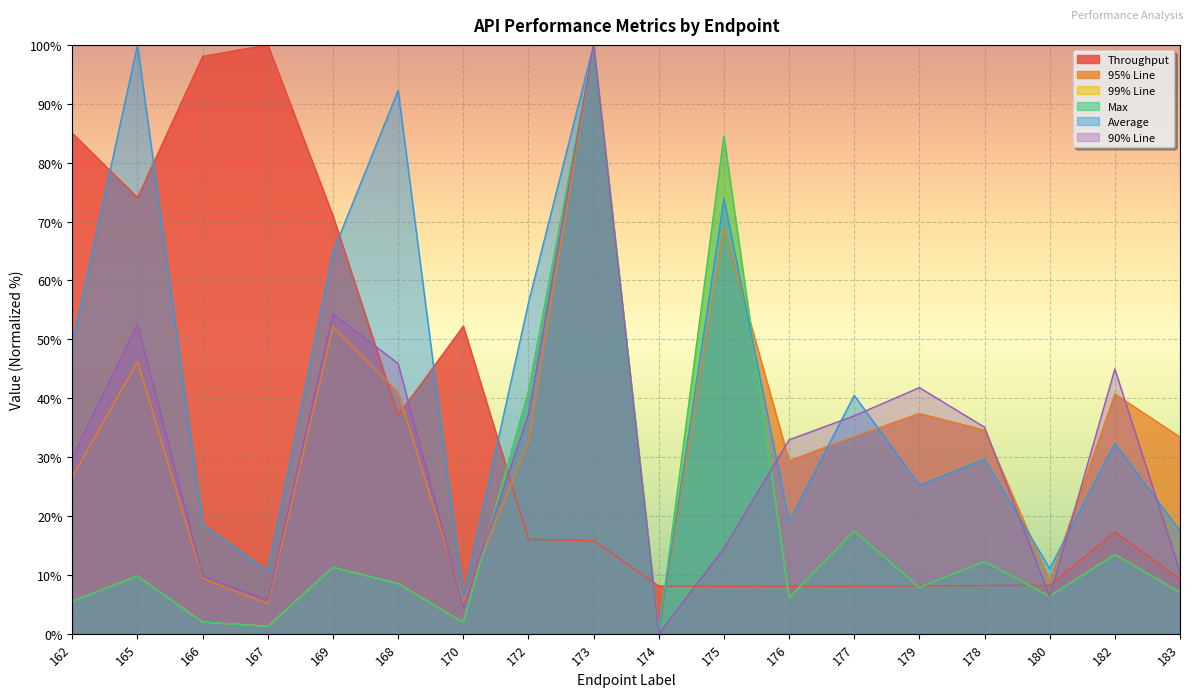

Reading left to right, transcribe all the data shown in this chart.

Throughput: 162=85.0	165=74.0	166=98.0	167=100.0	169=71.0	168=37.1	170=52.2	172=16.0	173=15.8	174=8.1	175=8.0	176=8.1	177=8.1	179=8.1	178=8.2	180=8.2	182=17.2	183=9.3
95% Line: 162=26.6	165=46.2	166=9.4	167=5.1	169=52.1	168=41.0	170=5.4	172=32.6	173=100.0	174=0.0	175=68.8	176=29.4	177=33.5	179=37.4	178=34.6	180=8.9	182=40.7	183=33.4
99% Line: 162=5.5	165=9.8	166=2.0	167=1.3	169=11.3	168=8.5	170=1.9	172=41.2	173=100.0	174=0.0	175=84.5	176=6.1	177=17.5	179=7.9	178=12.3	180=6.4	182=13.5	183=7.0
Max: 162=5.5	165=9.8	166=2.0	167=1.3	169=11.3	168=8.5	170=1.9	172=41.2	173=100.0	174=0.0	175=84.5	176=6.1	177=17.5	179=7.9	178=12.3	180=6.4	182=13.5	183=7.0
Average: 162=49.3	165=100.0	166=18.6	167=10.6	169=64.8	168=92.3	170=6.2	172=56.2	173=100.0	174=0.0	175=73.9	176=19.0	177=40.5	179=25.2	178=29.6	180=11.1	182=32.3	183=17.5
90% Line: 162=30.0	165=52.6	166=9.8	167=5.7	169=54.3	168=45.9	170=4.5	172=37.2	173=100.0	174=0.0	175=14.5	176=32.9	177=37.0	179=41.8	178=35.1	180=6.3	182=45.0	183=10.5